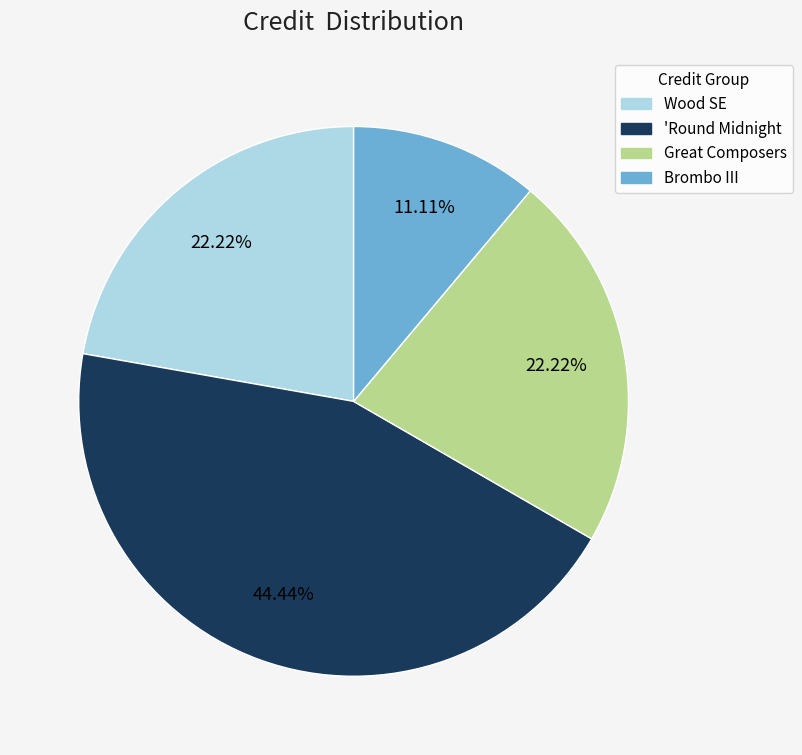

Is there any slice that represents more than half of the pie?

No